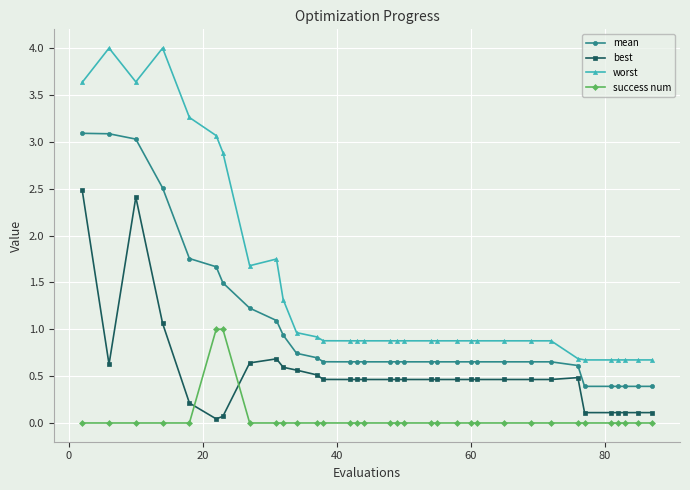

Rank the series by their maximum value, from highest to lowest.

worst, mean, best, success num